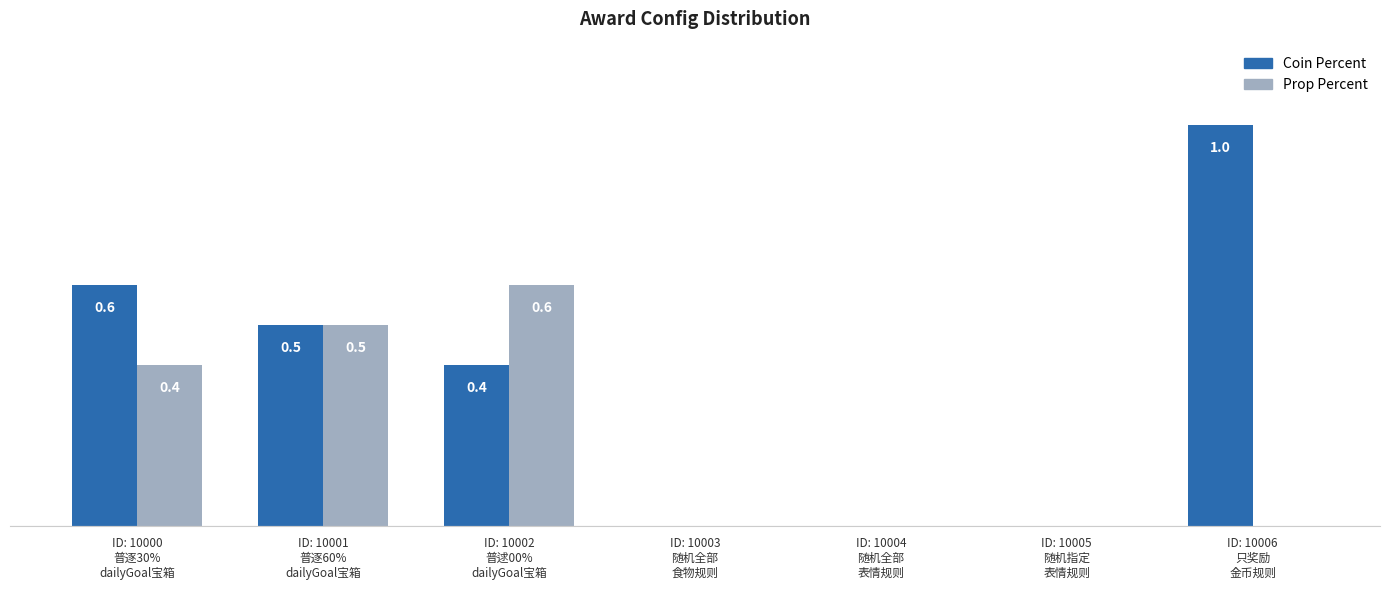

Are the bars horizontal?

No